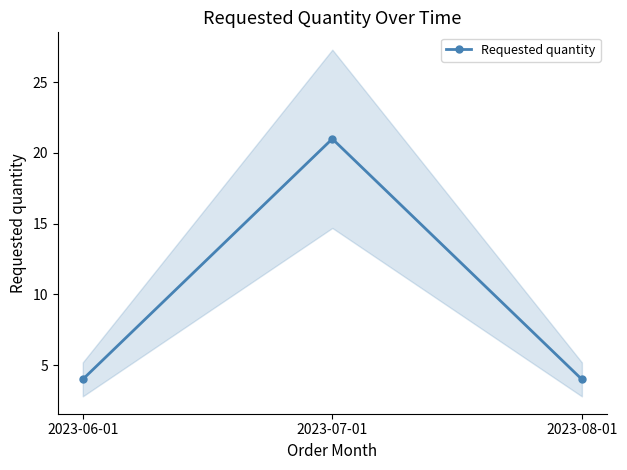

Reading left to right, list all the values displayed in this chart.

2023-06-01=4	2023-07-01=21	2023-08-01=4